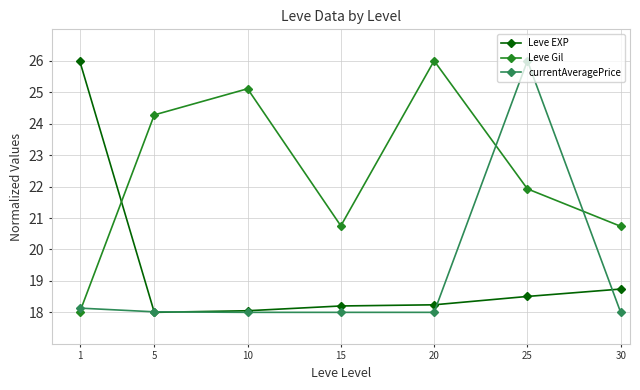

Which series ends up on top after the final intersection of Leve EXP and currentAveragePrice?

Leve EXP